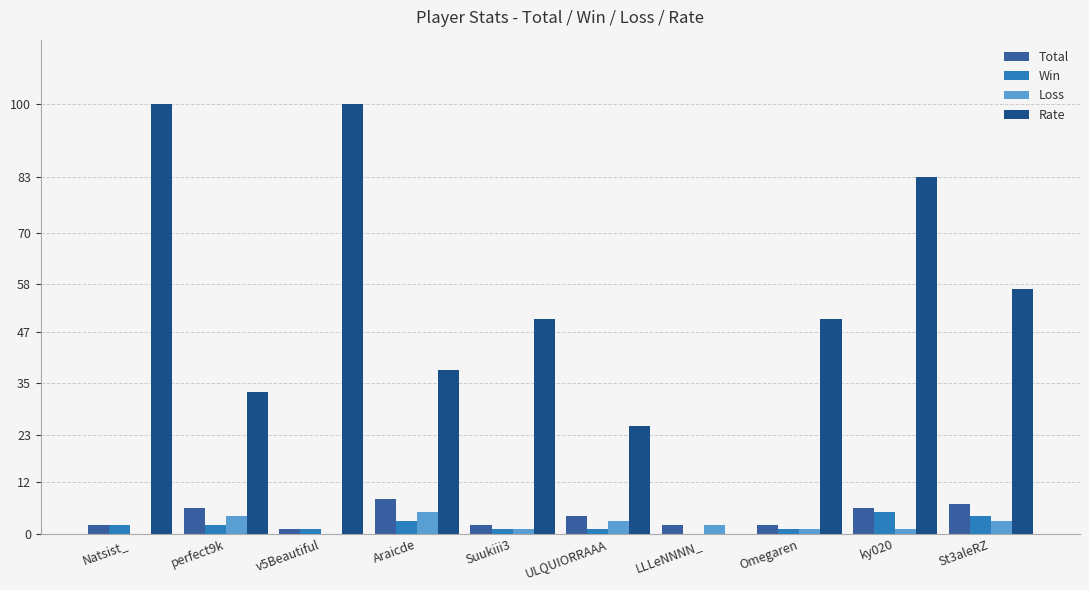

What is the sum of all Rate values?

536